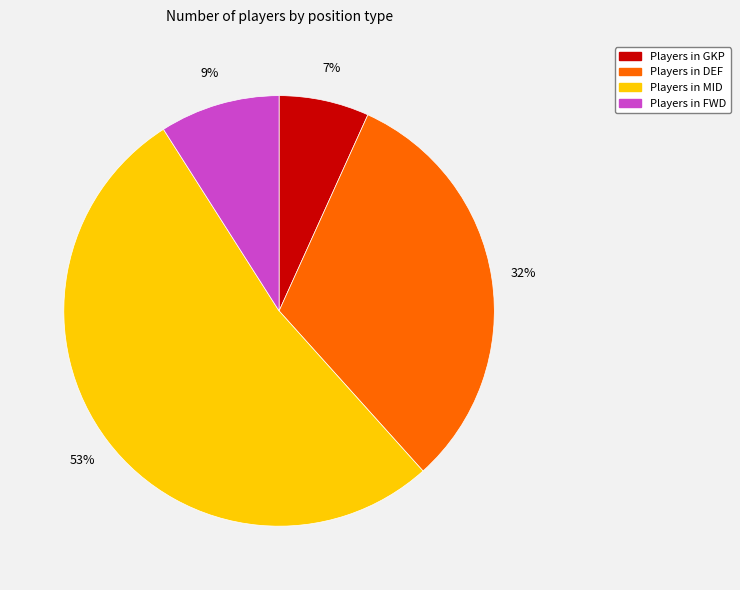

To the nearest percent, what is the average slice percentage?

25%